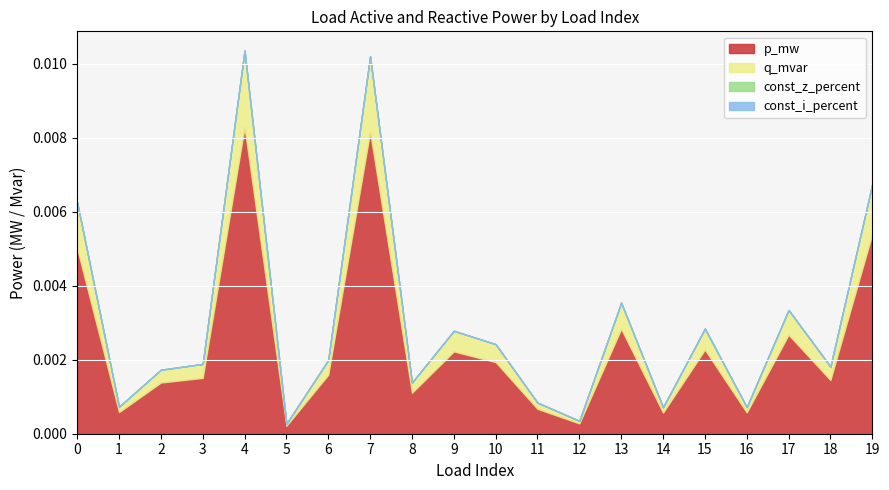

Where is the first local maximum for p_mw?

4